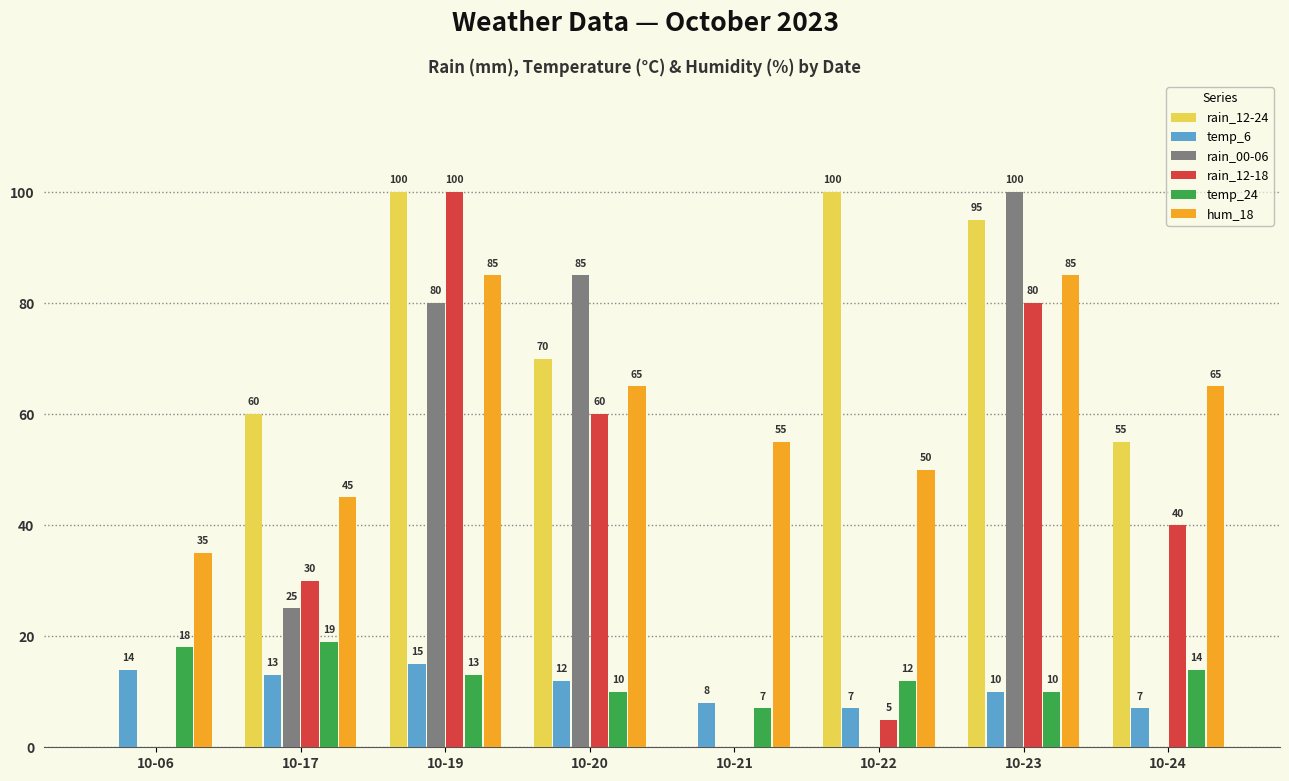

Between 10-19 and 10-24, which series saw the biggest shift?

rain_00-06